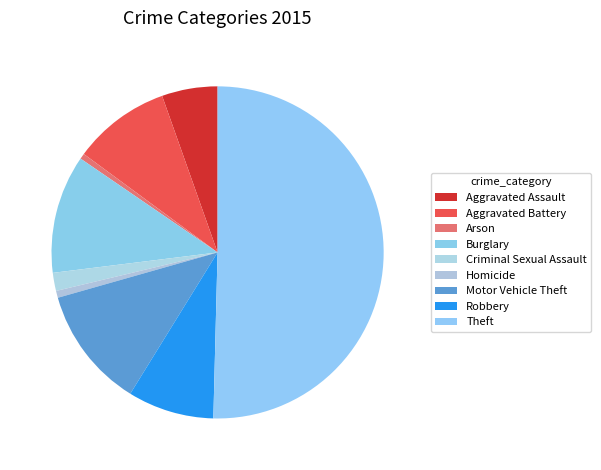

What percentage is the Theft slice, to the nearest percent?

50%